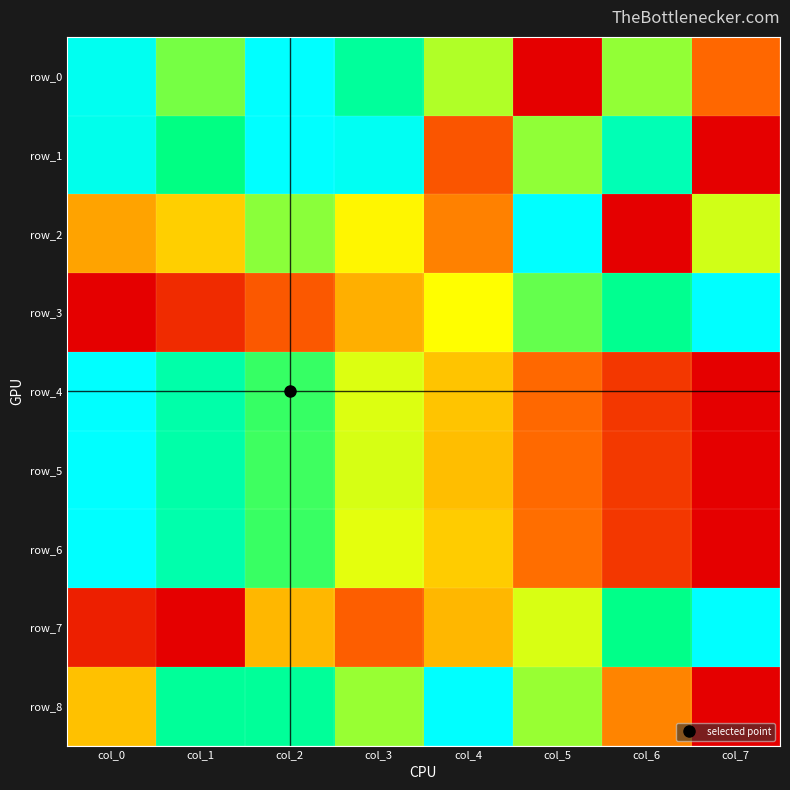

The row_6 series shows 1.1 at col_1. True or false?

False